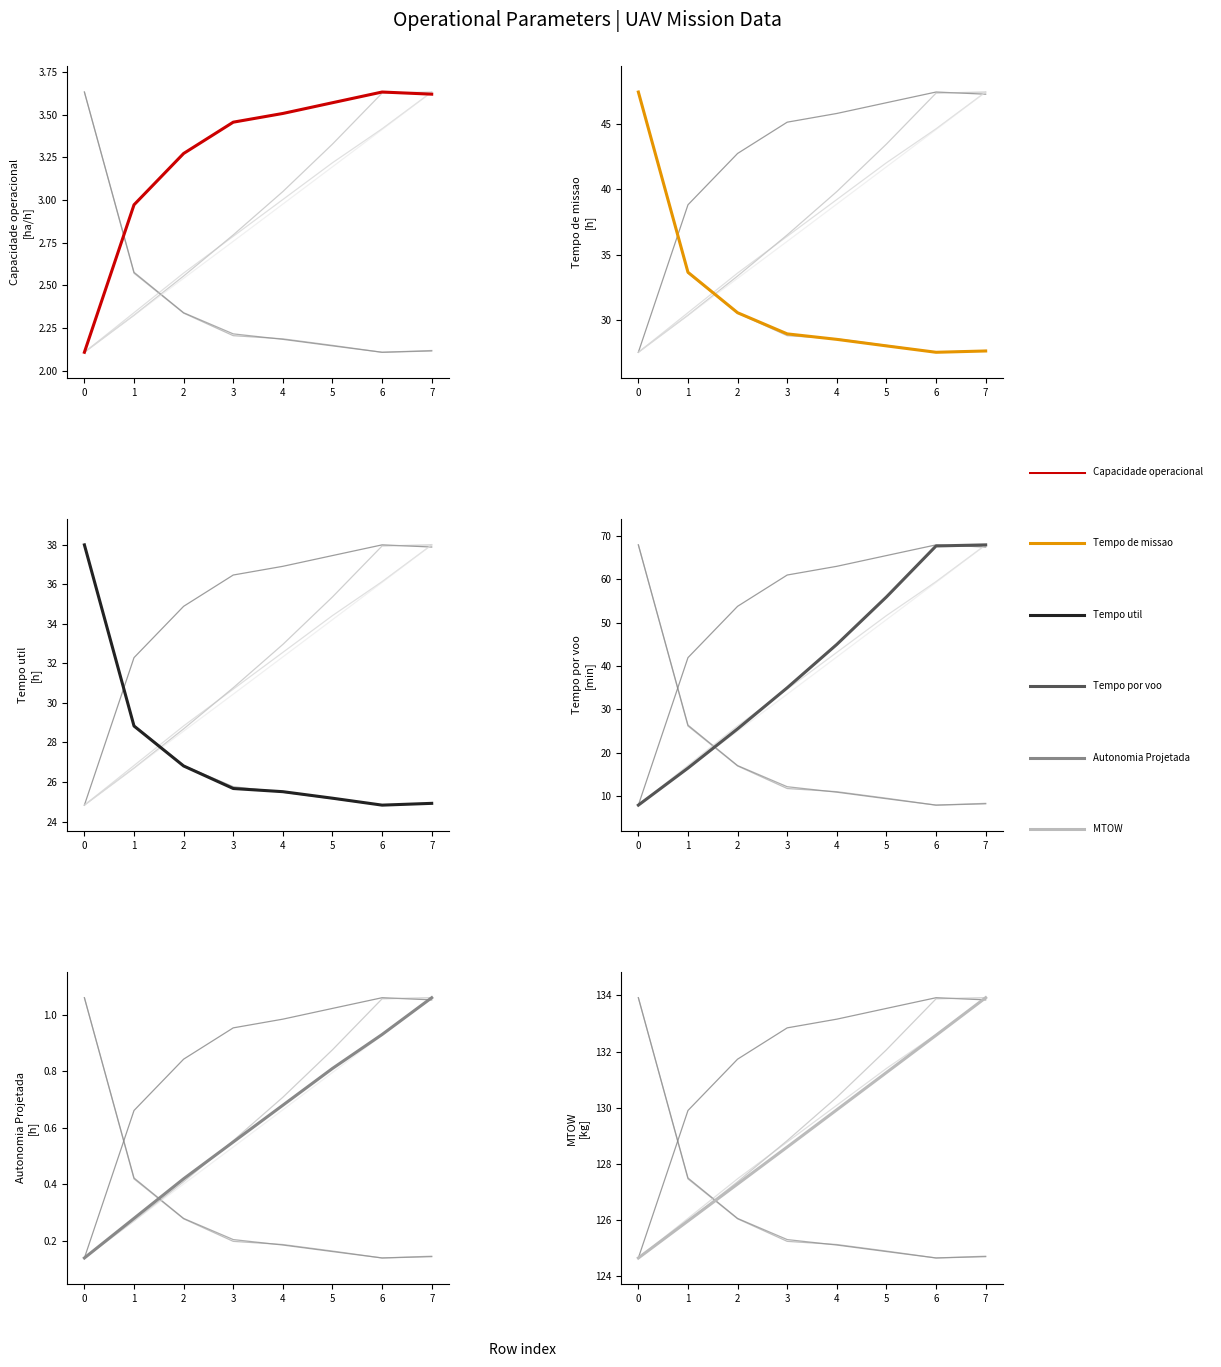

What are all the series names shown in the legend?

Capacidade operacional [ha/h], Tempo de missao [h], Tempo util [h], Tempo por voo [min], Autonomia Projetada [h], MTOW [kg]